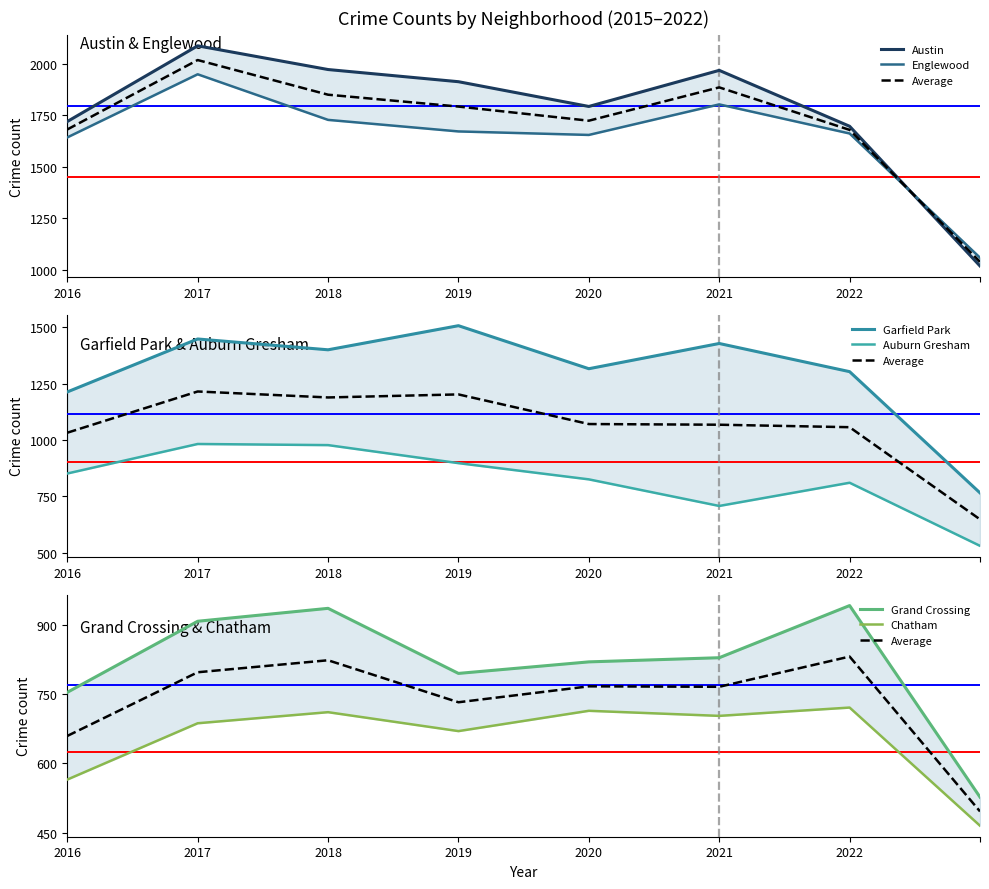

True or false: Chatham and Grand Crossing intersect in this chart.

False